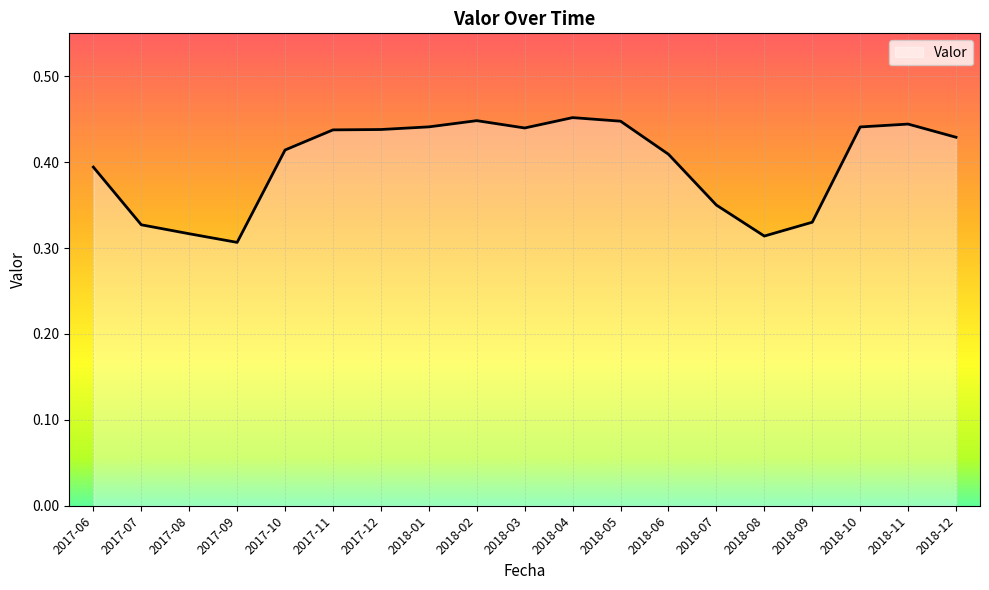

Count the number of categories in the chart.

19